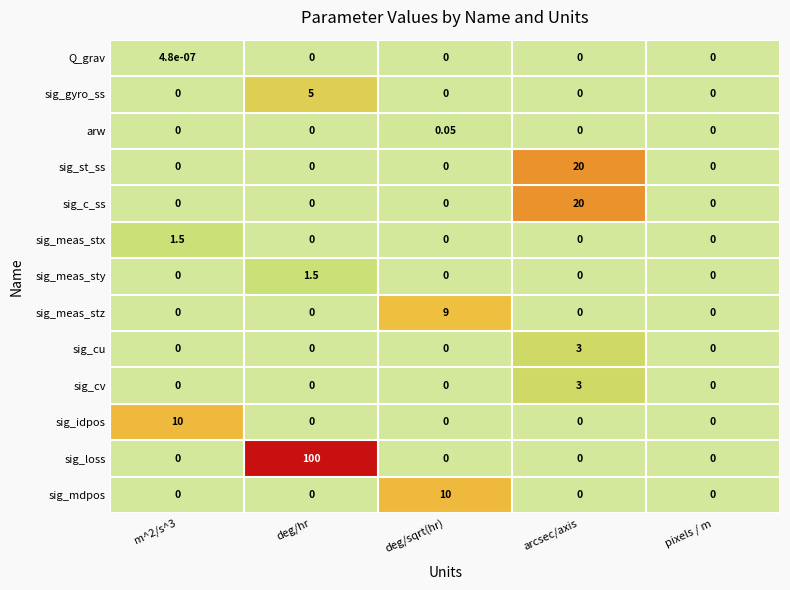

At how many categories does at least one series exceed 1?

4